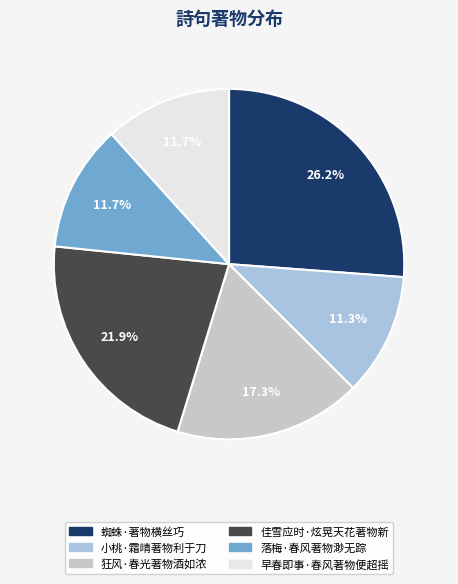

To the nearest percent, what is the average slice percentage?

17%